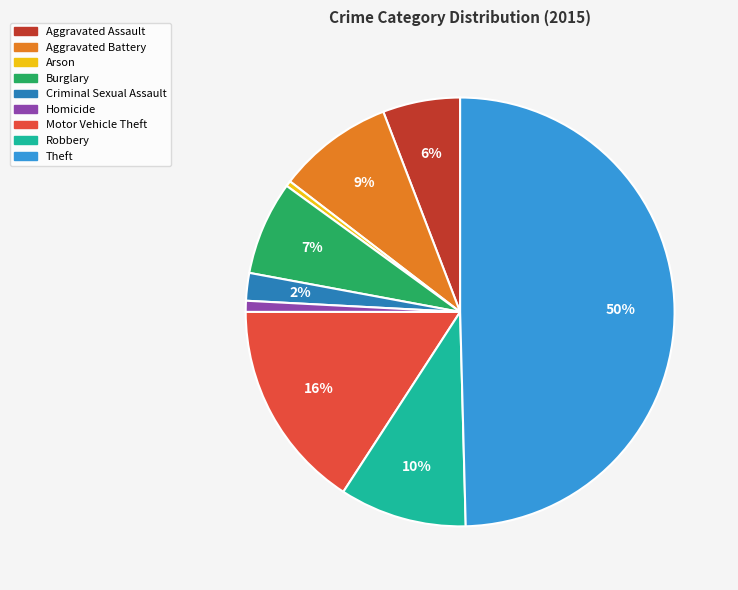

Do Aggravated Assault and Motor Vehicle Theft together represent more than half of the pie?

No